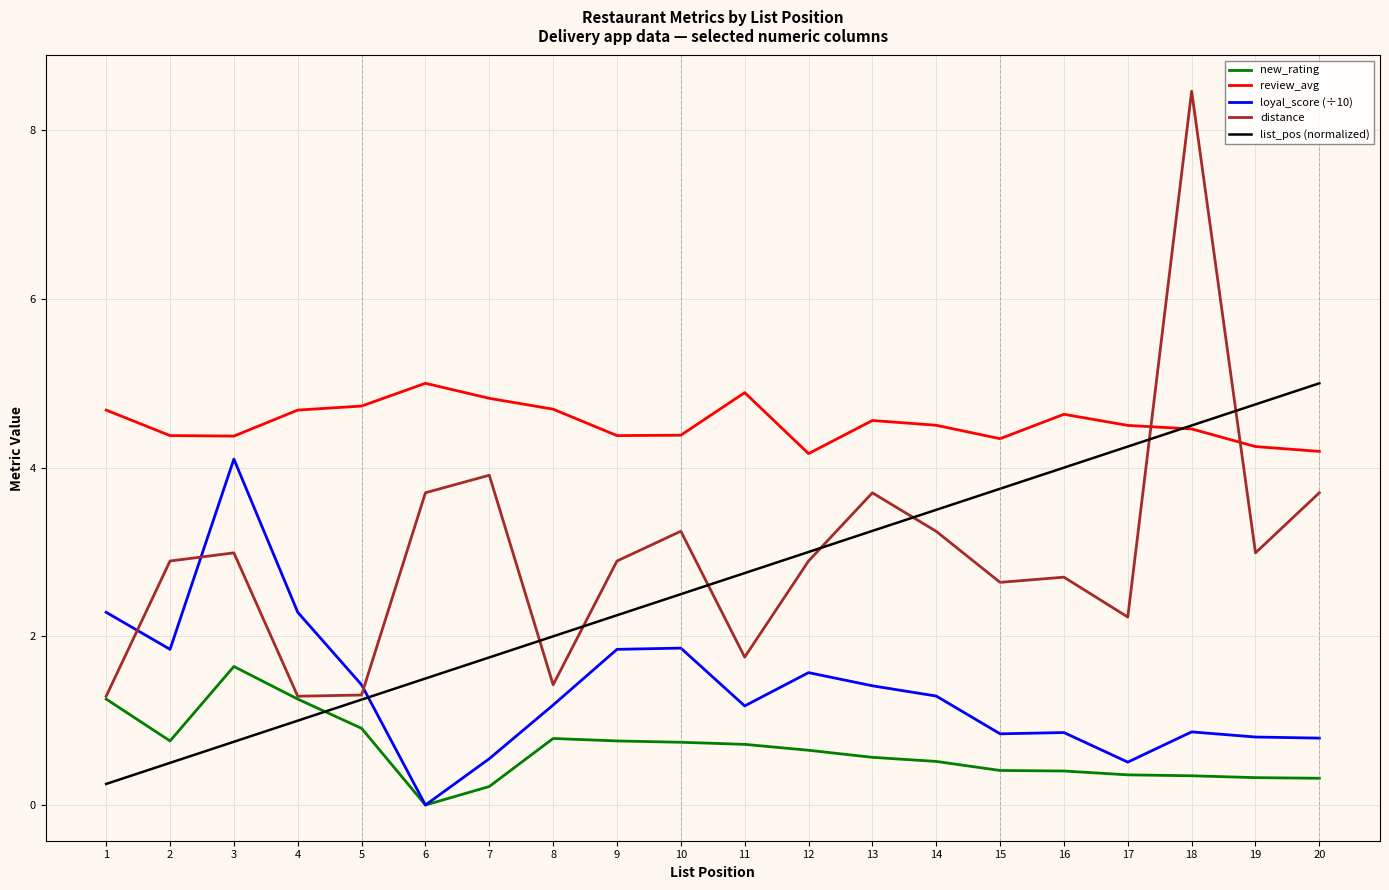

True or false: loyal_score (÷10) and review_avg cross at least once.

False